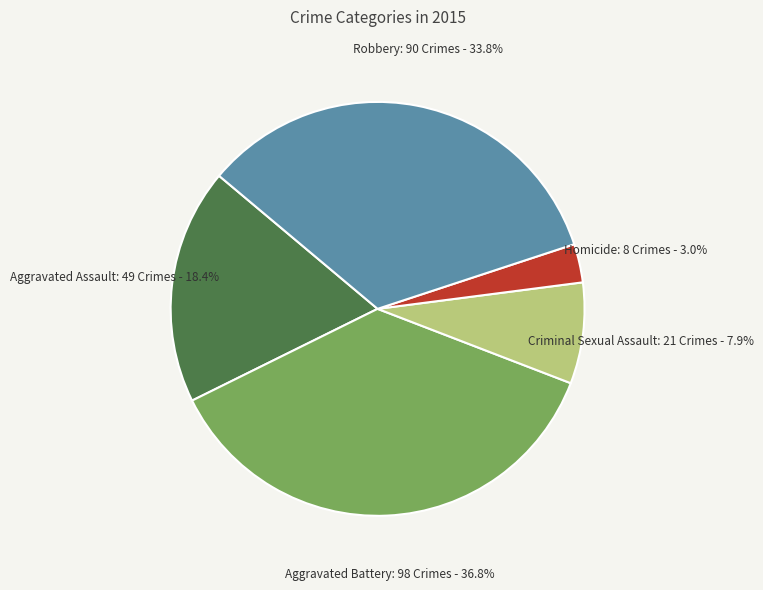

Is there a majority slice in this chart?

No